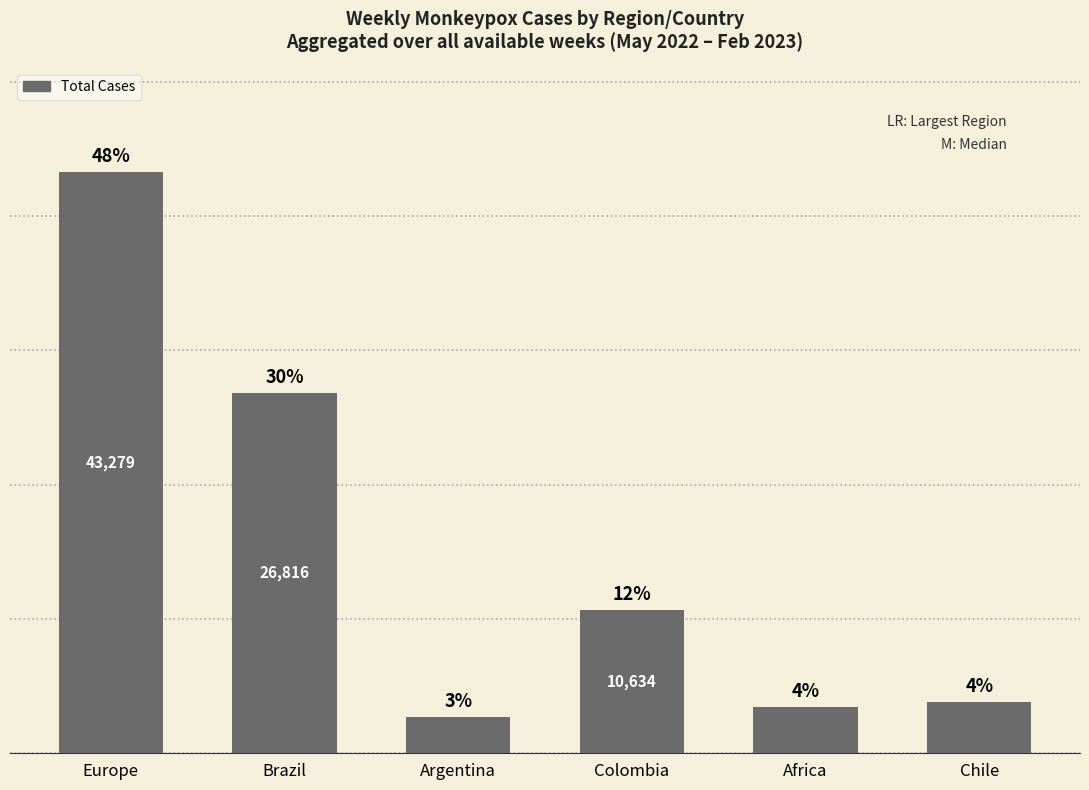

At which label is the value closest to 23002?

Brazil